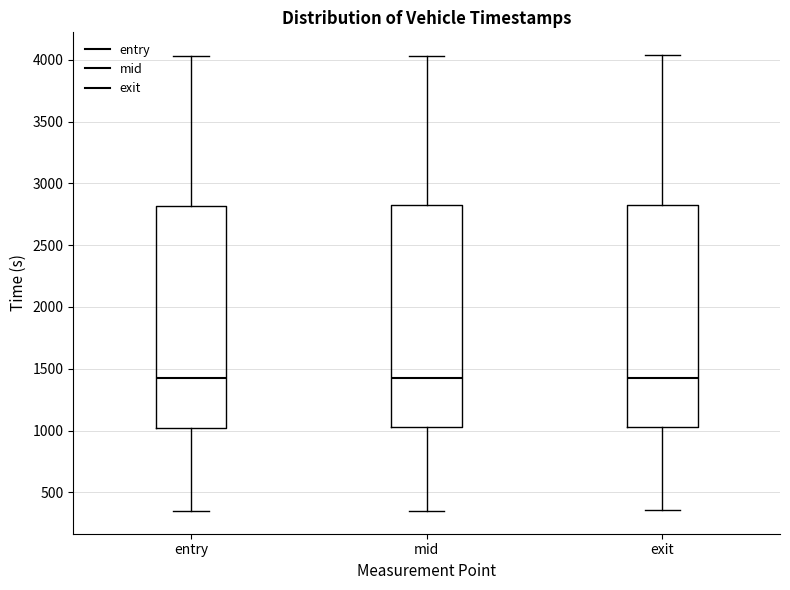

Reading left to right, transcribe this box plot: for each box, give where its median line is, the range the box spans, and where its two whiskers end, as read against the y-axis. The values are not printed on the chart, so give them approximately, as read against the axis.

entry: median 1400, box 1000 to 2800, whiskers 350 to 4050
mid: median 1400, box 1050 to 2800, whiskers 350 to 4050
exit: median 1450, box 1050 to 2850, whiskers 350 to 4050